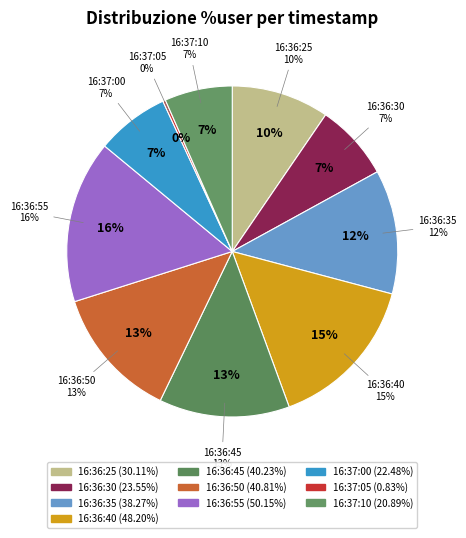

Which category has the smallest portion of the pie?

16:37:05